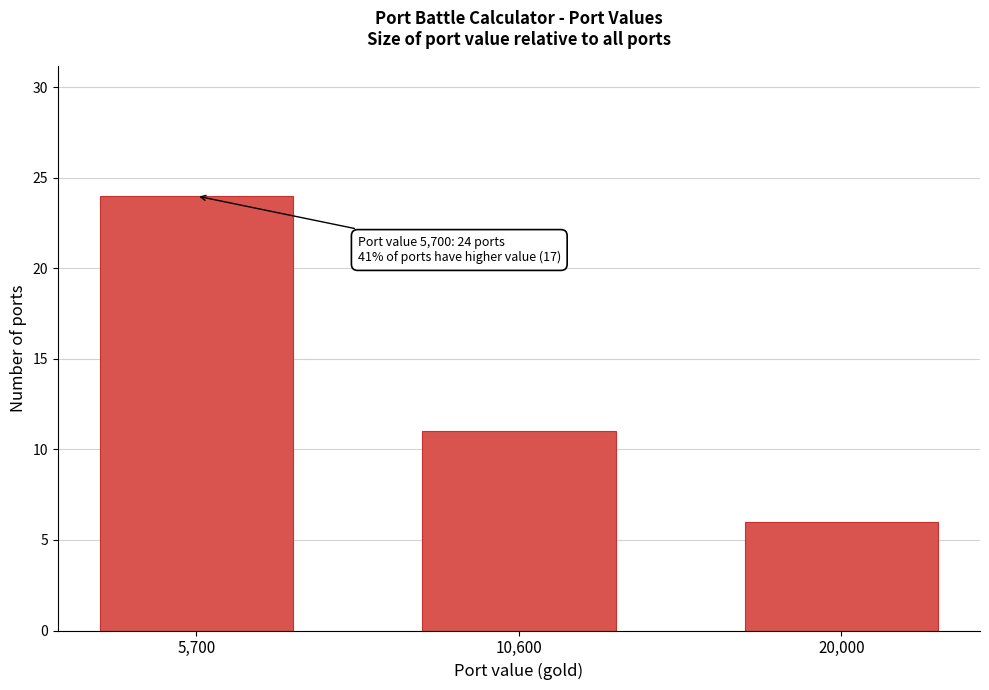

Reading left to right, extract all data points from this chart.

24	11	6